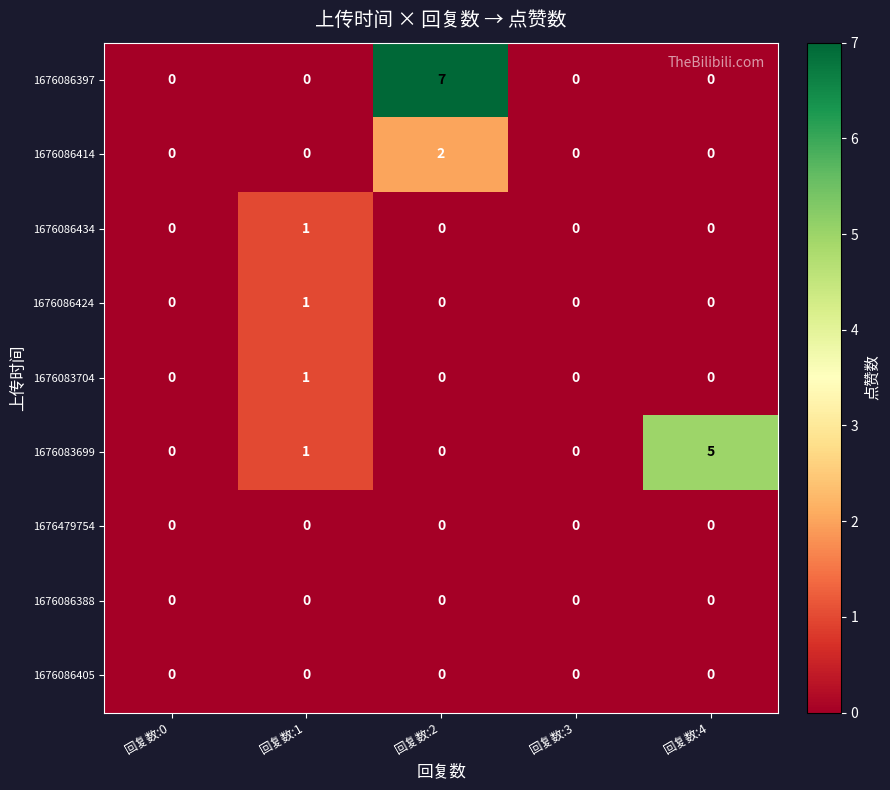

Which series changed the most between 回复数:0 and 回复数:2?

1676086397